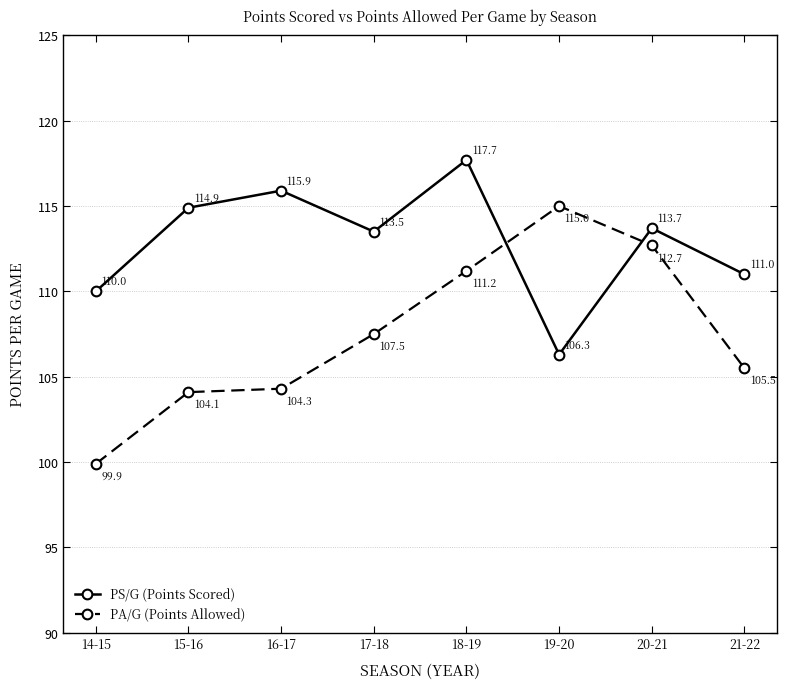

How many data points in PA/G (Points Allowed) are above 107?

4